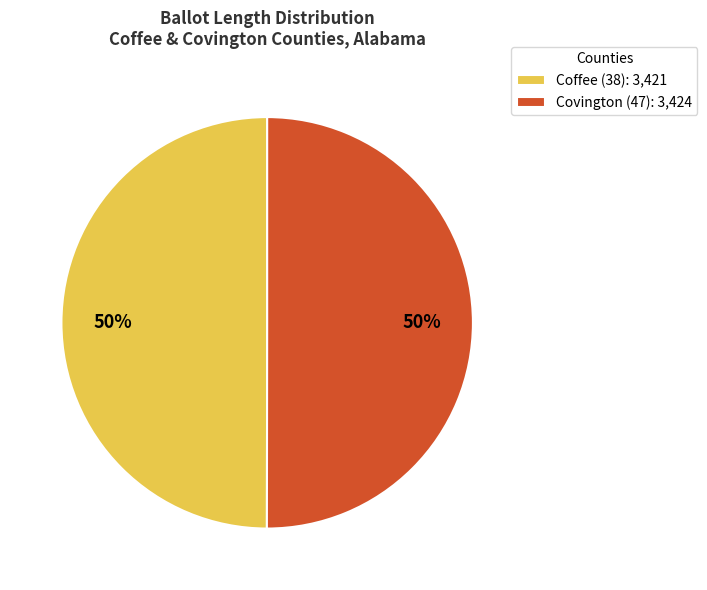

Combined, do Coffee (38): 3,421 and Covington (47): 3,424 account for over 50%?

Yes